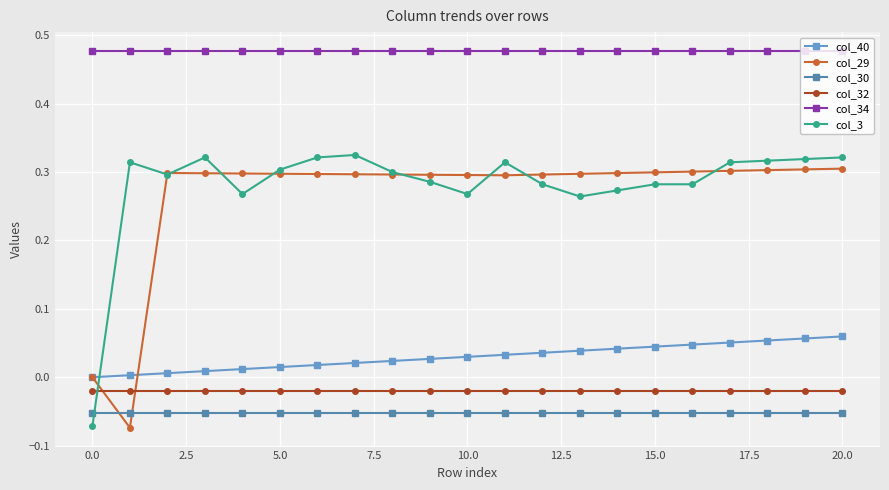

Which series has the largest total across all categories?

col_34